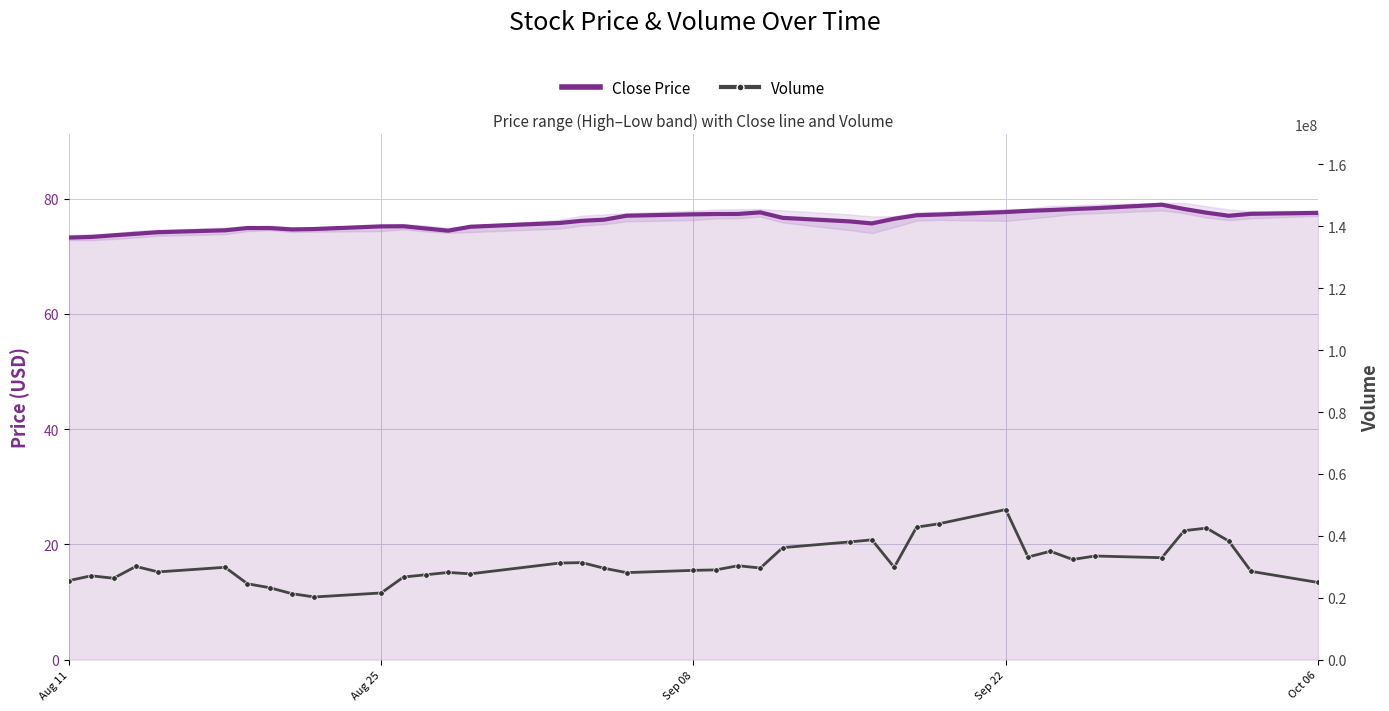

True or false: Volume and Close Price cross at least once.

False